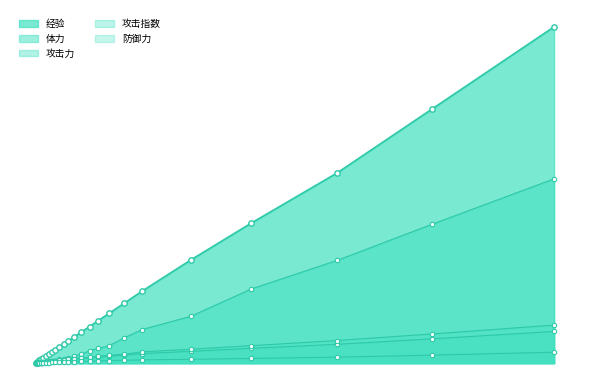

At which category is the sum across all series the highest?

639